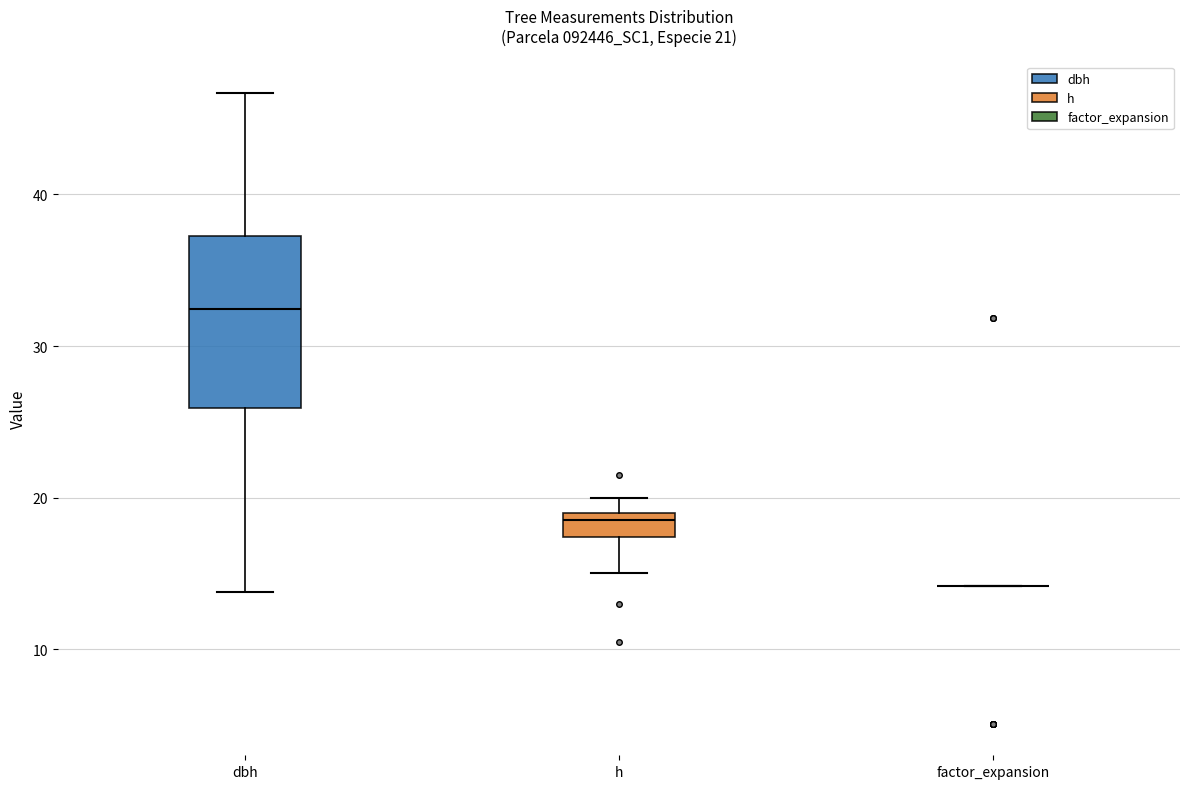

Comparing the boxes themselves (not the whiskers), which one is the tallest?

dbh